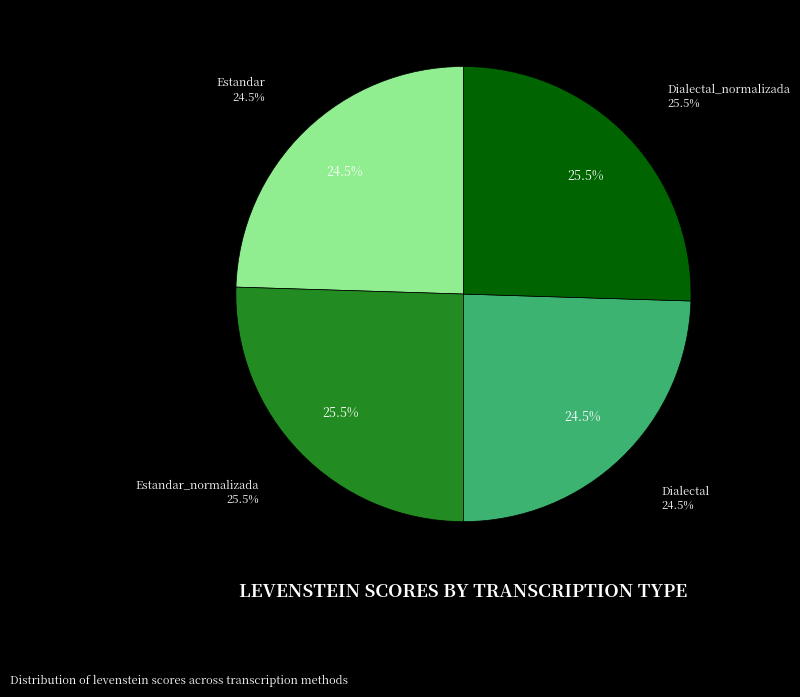

True or false: Dialectal accounts for 25% of the total.

True